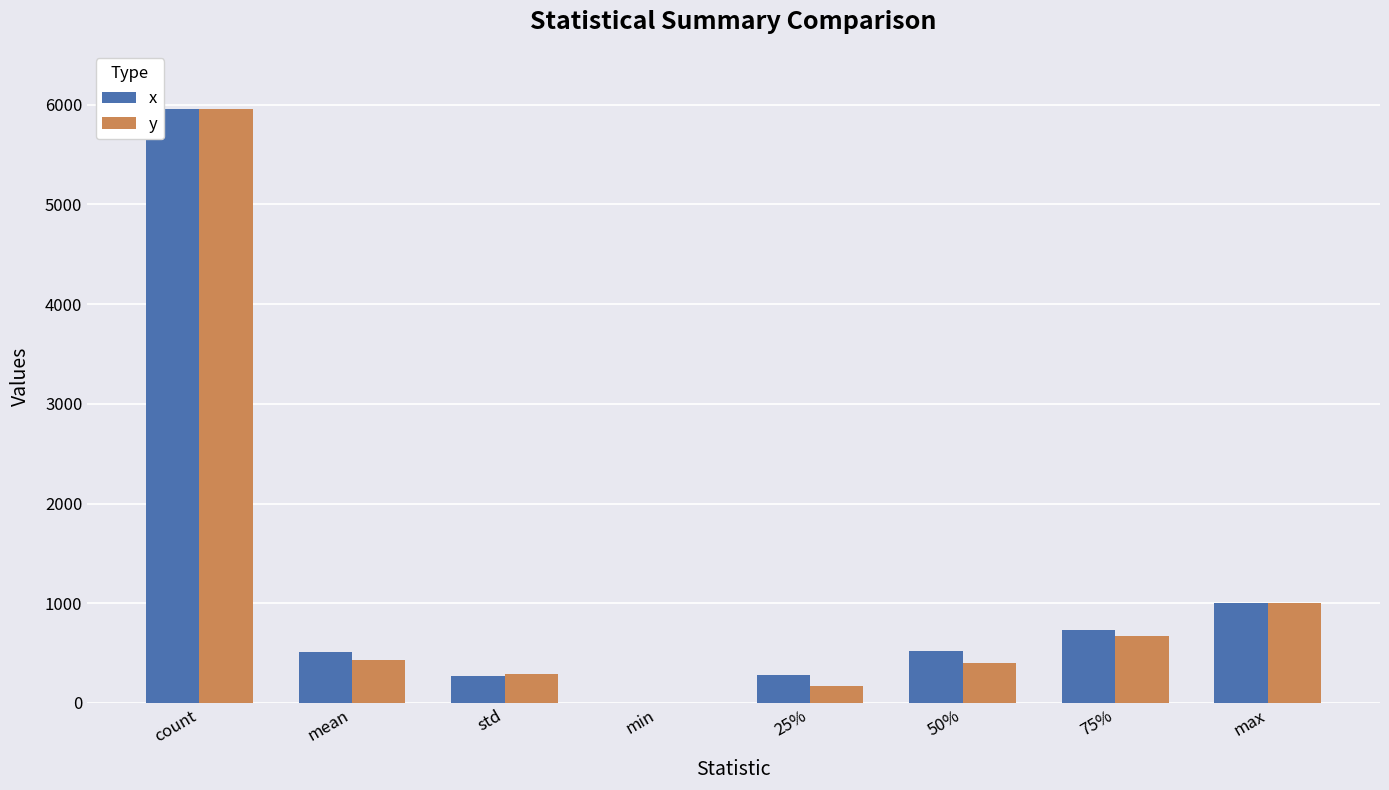

What is the total value across all series at 75%?

1397.1